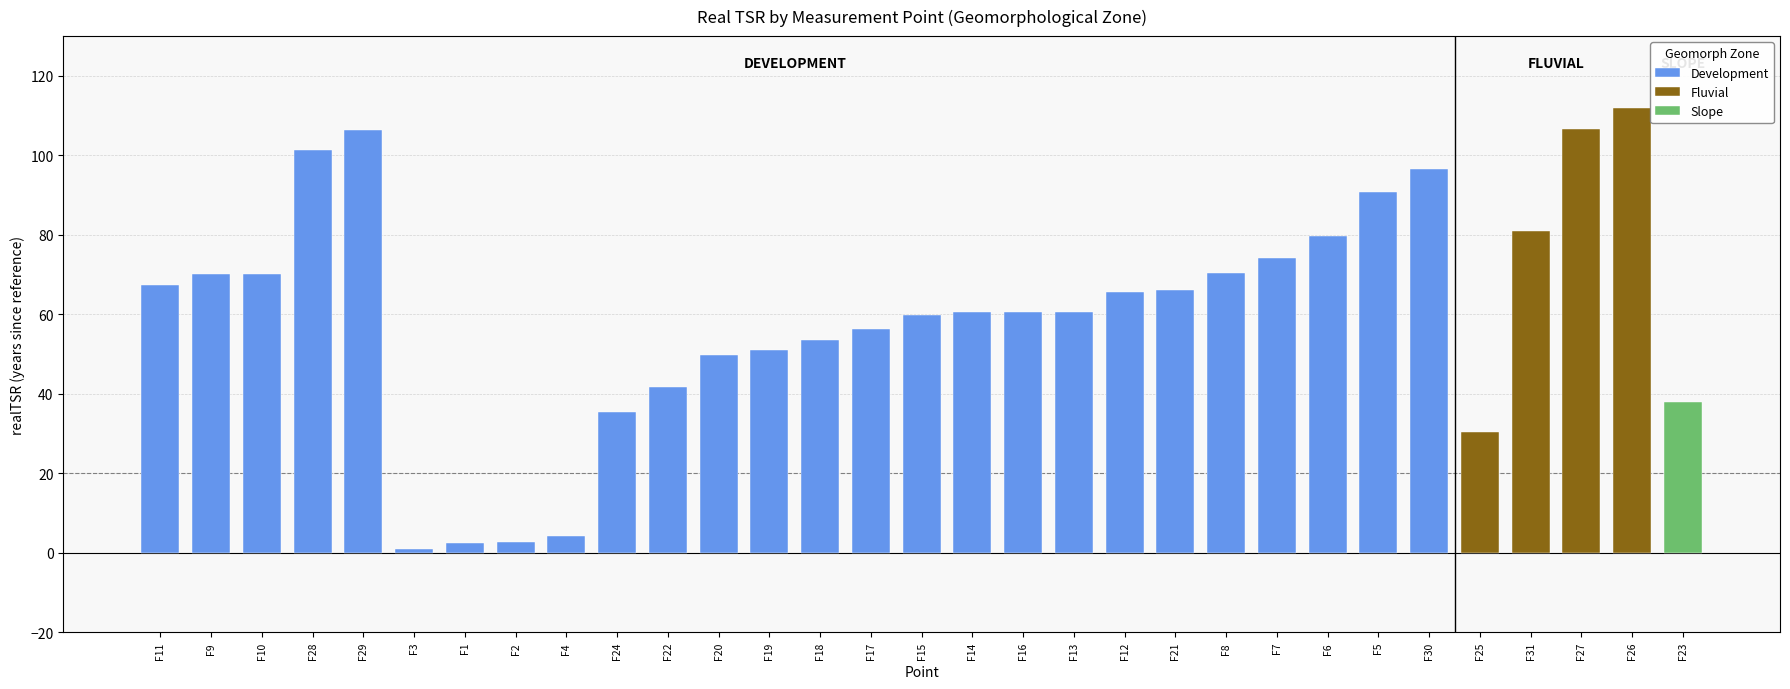

The chart shows a value of 96.5 at 25. True or false?

True